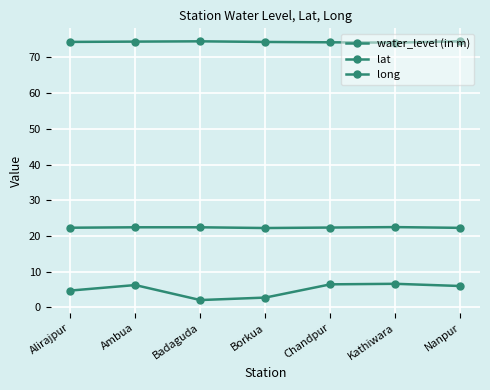

At which label does water_level (in m) reach its minimum?

Badaguda